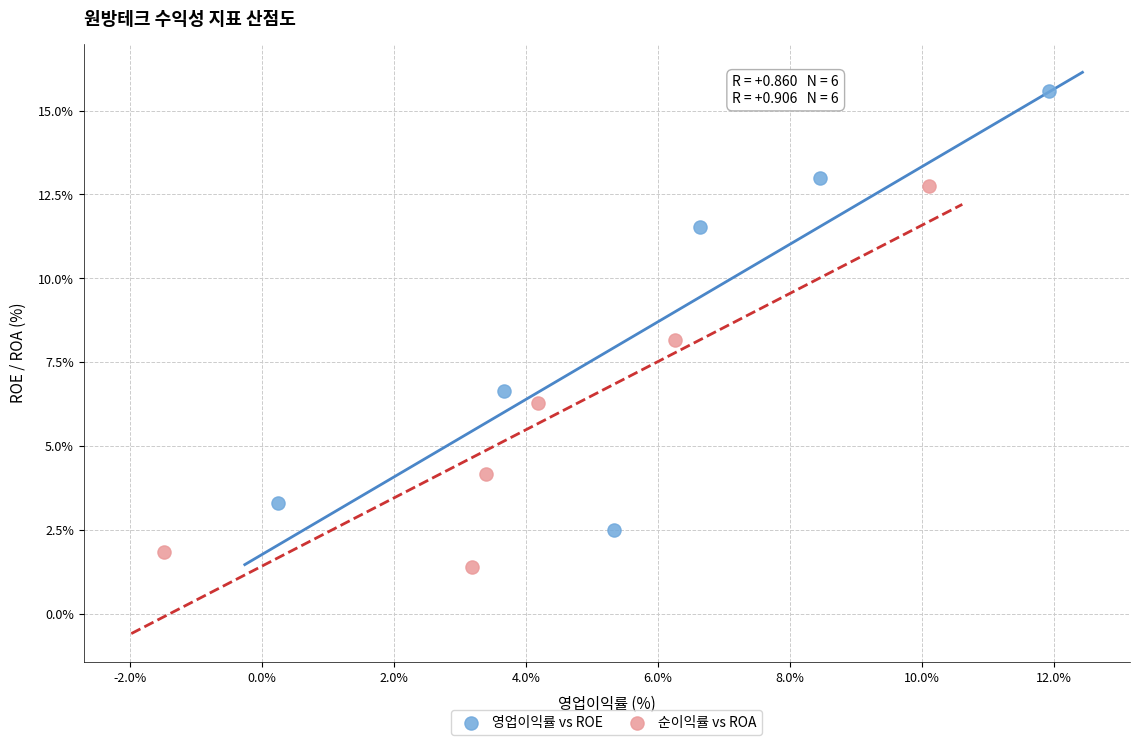

Which series has the widest spread of Y values?

영업이익률 vs ROE